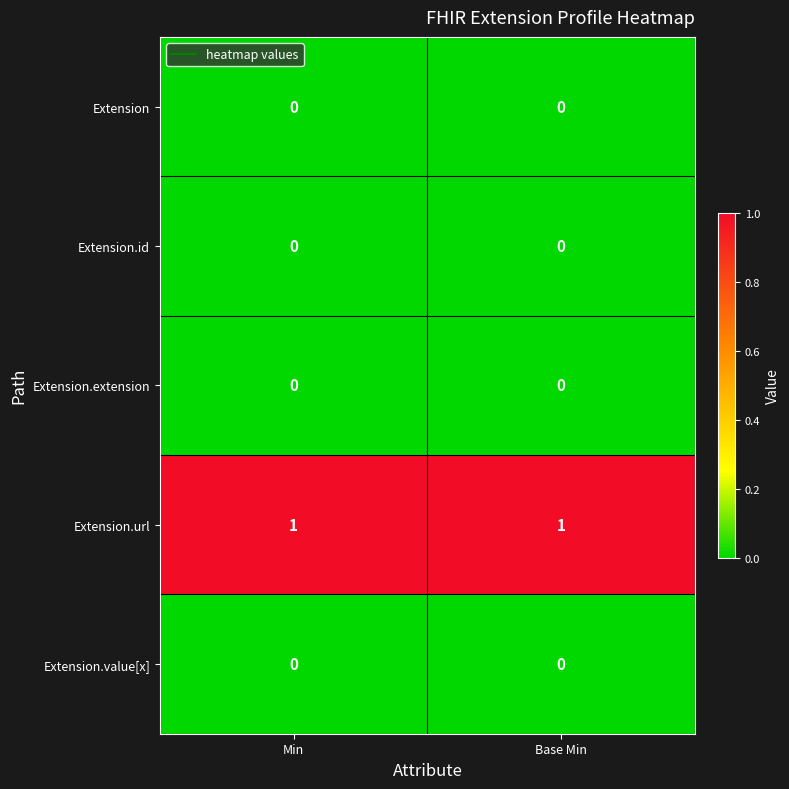

Which series has the largest total across all categories?

Extension.url